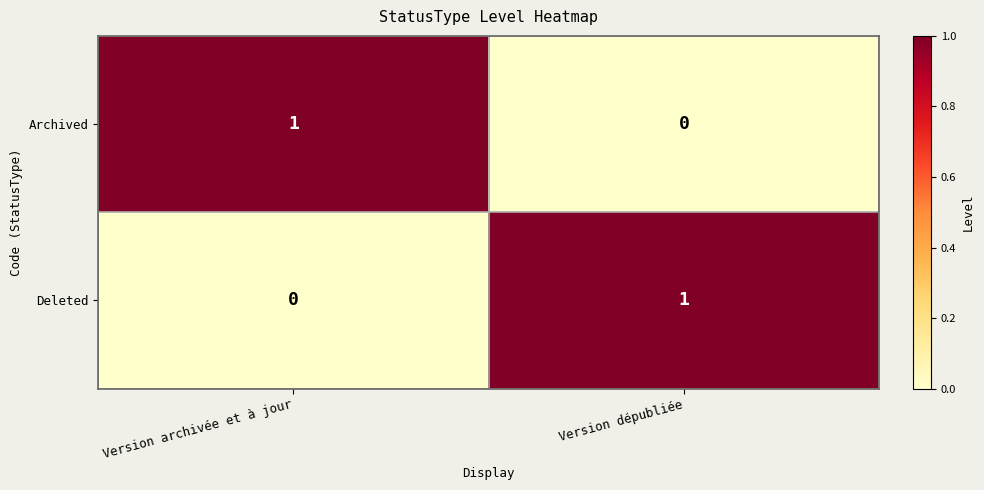

How many data points does each series have?

2